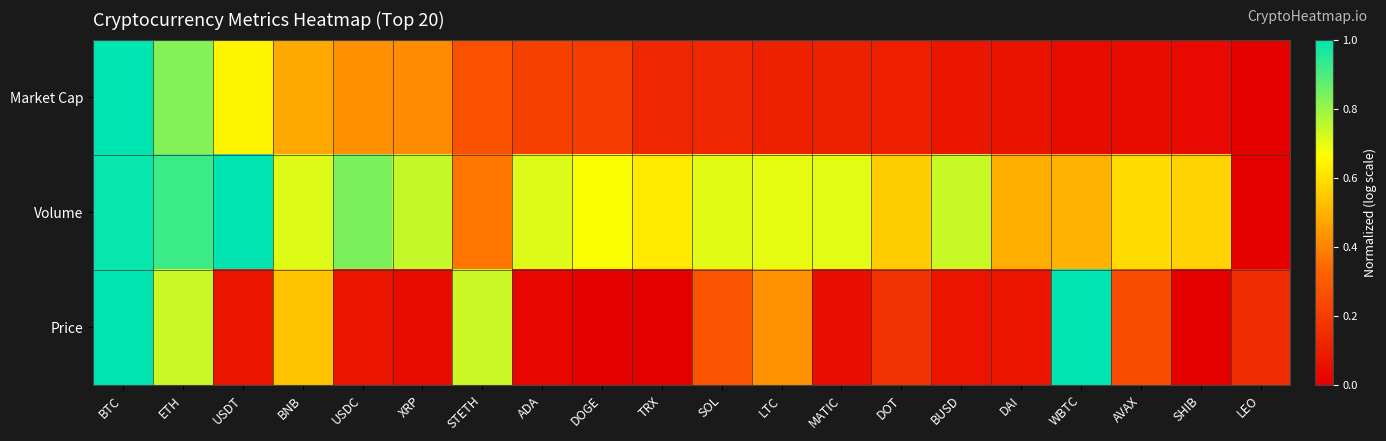

At how many categories does at least one series exceed 0?

20